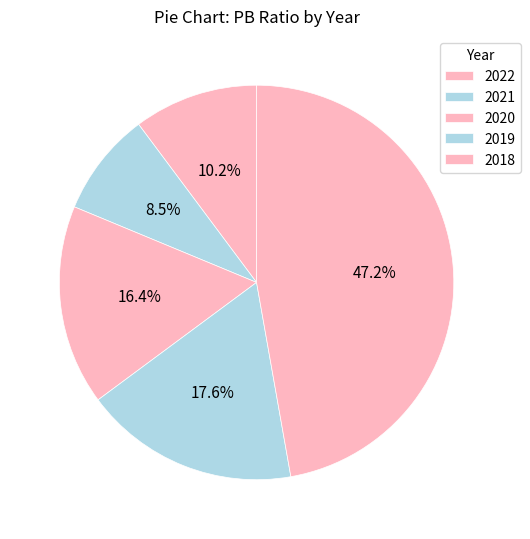

How many segments does this pie chart have?

5